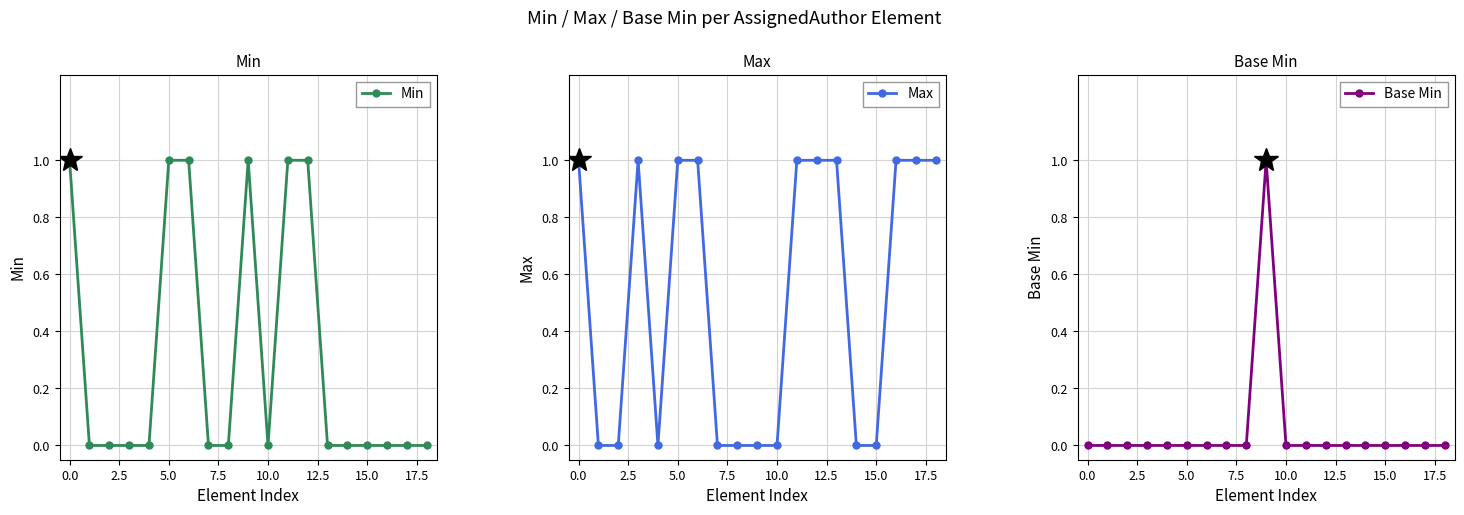

True or false: Min and Max intersect in this chart.

False